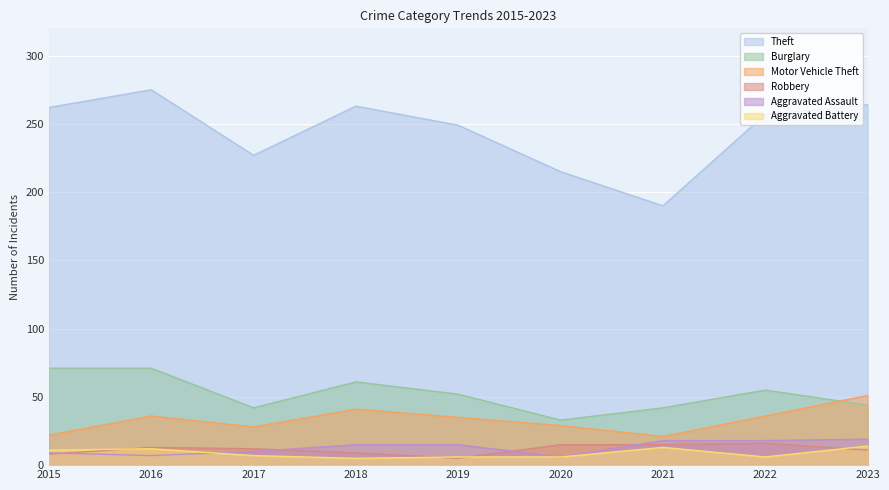

At which category does the chart reach its peak across all series?

2016